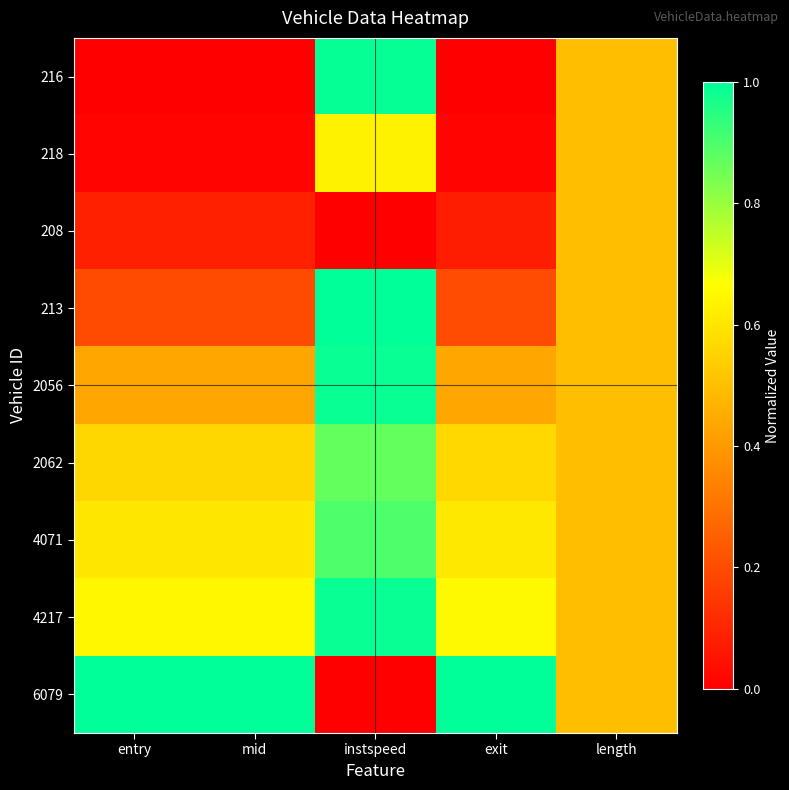

What is the total value across all series at exit?

3.6